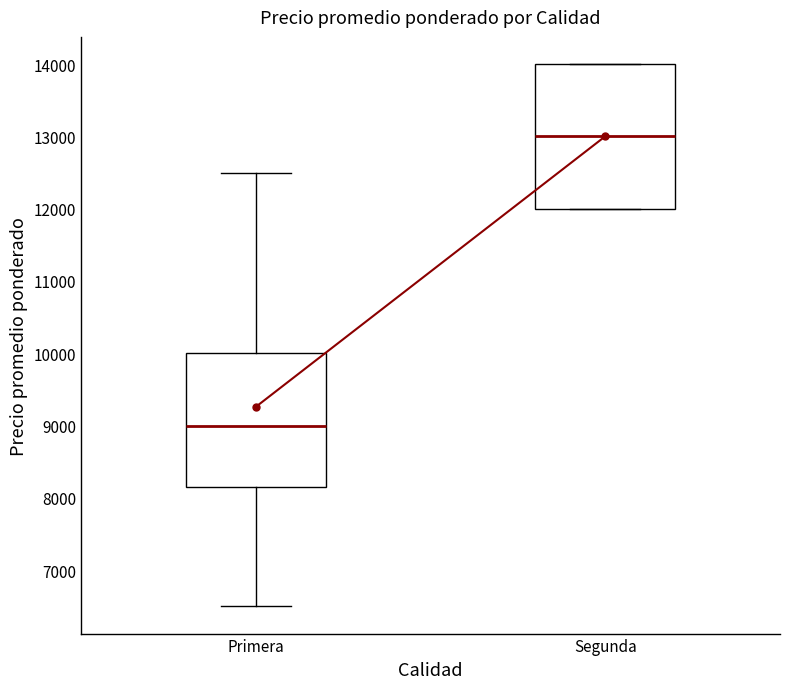

Reading left to right, read every box against the y-axis: the position of its median line, the range the box covers, and the ends of its whiskers. The values are not printed on the chart, so give them approximately, as read against the axis.

Primera: median 9000, box 8200 to 10000, whiskers 6500 to 12500
Segunda: median 13000, box 12000 to 14000, whiskers 12000 to 14000